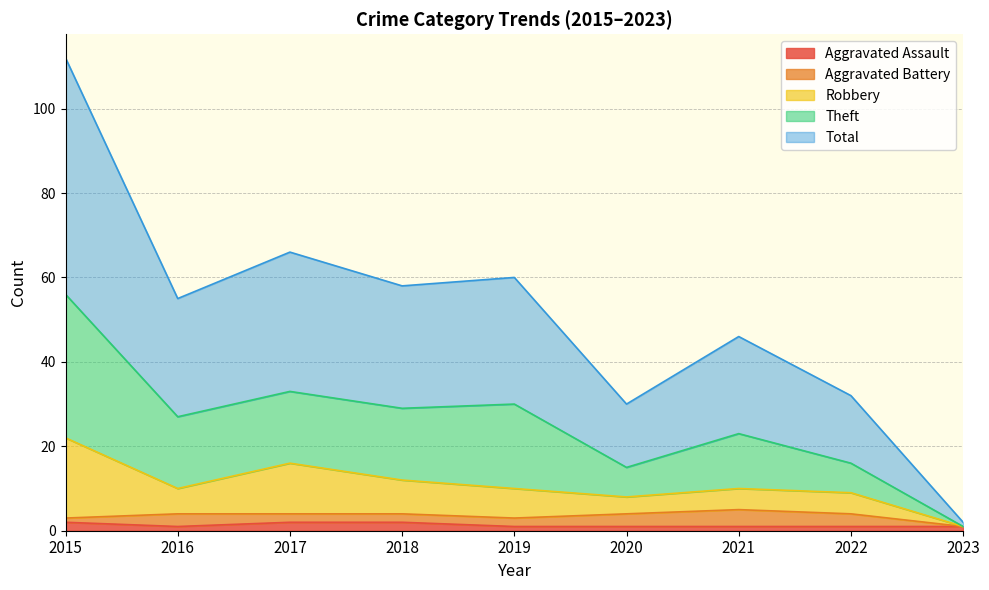

How many lines are shown in the chart?

5